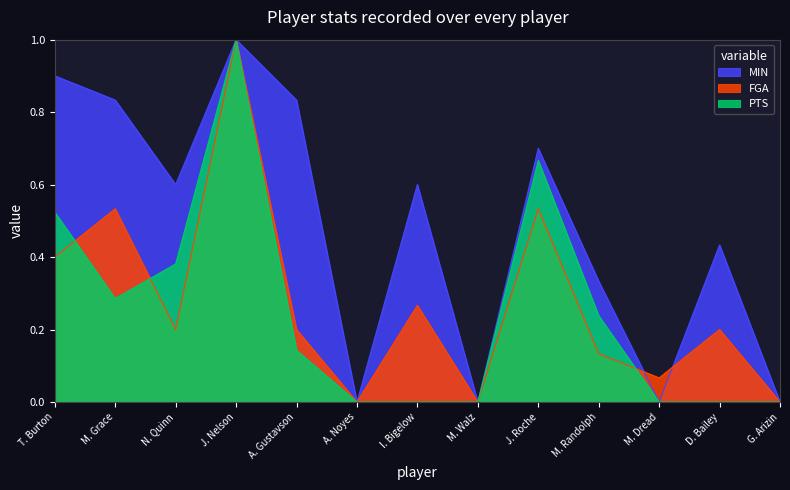

Is the value of MIN at M. Walz greater than the value of FGA at J. Roche?

No